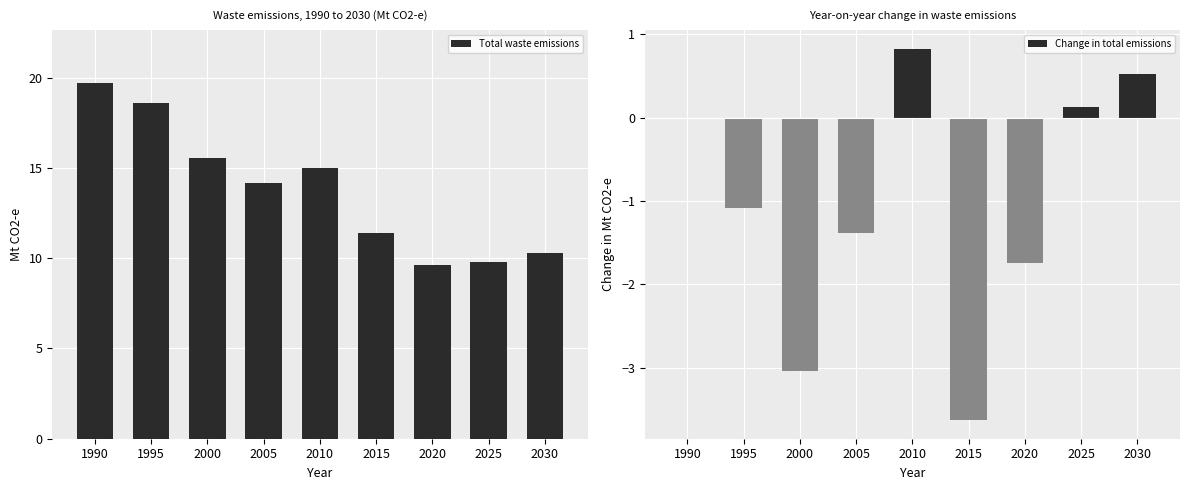

How many data points in Change in total emissions are above -1?

4